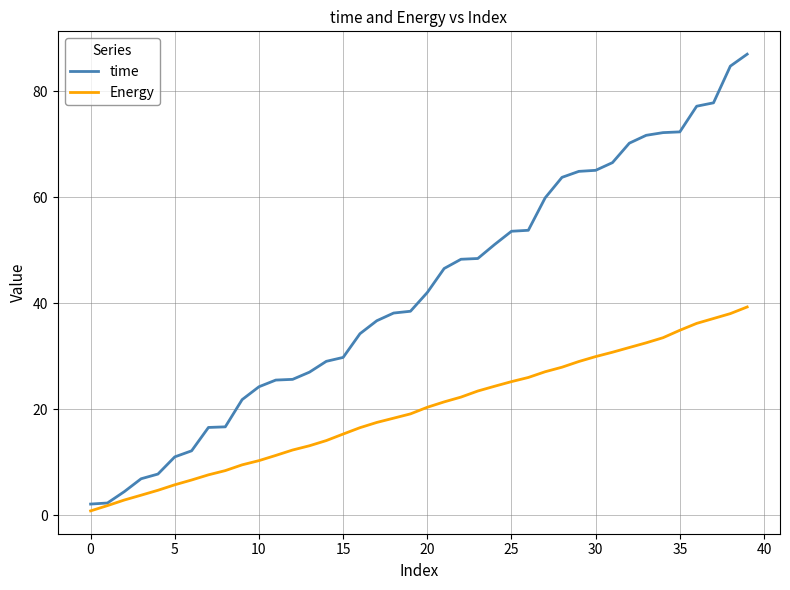

Which series has the largest total across all categories?

time